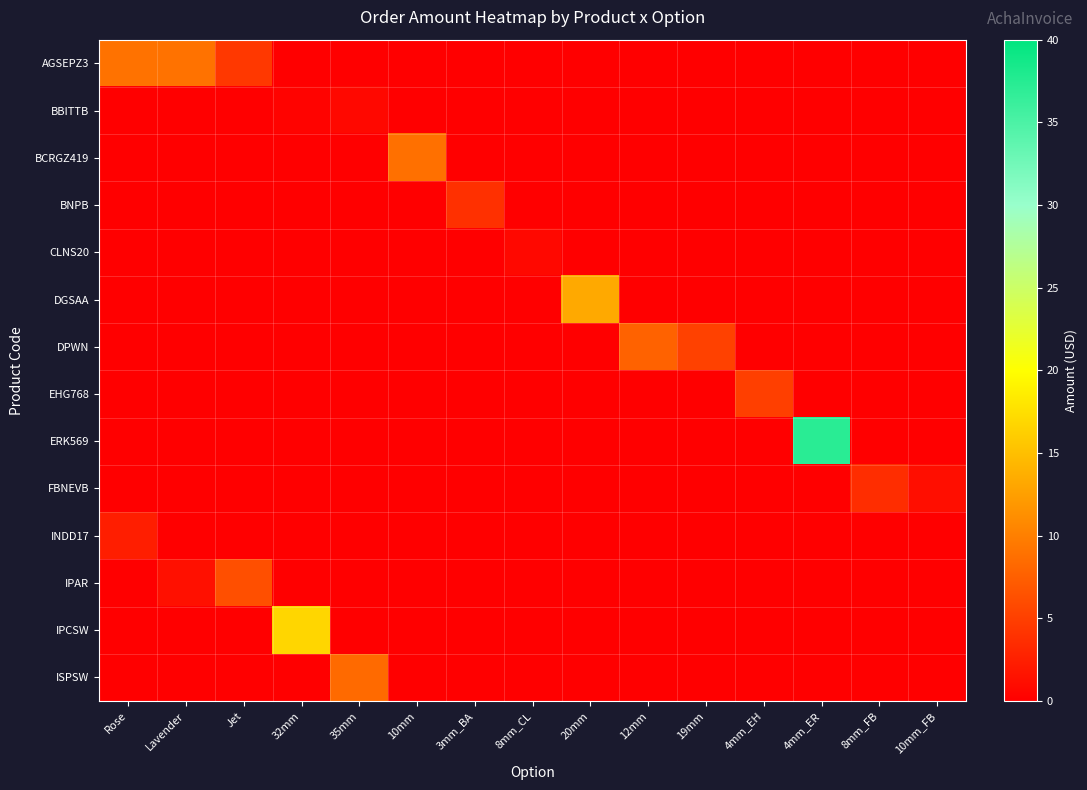

Reading left to right, transcribe all the data shown in this chart.

AGSEPZ3: Rose=9.1	Lavender=9.1	Jet=4.5	32mm=0.0	35mm=0.0	10mm=0.0	3mm_BA=0.0	8mm_CL=0.0	20mm=0.0	12mm=0.0	19mm=0.0	4mm_EH=0.0	4mm_ER=0.0	8mm_FB=0.0	10mm_FB=0.0
BBITTB: Rose=0.0	Lavender=0.0	Jet=0.0	32mm=0.4	35mm=0.7	10mm=0.0	3mm_BA=0.0	8mm_CL=0.0	20mm=0.0	12mm=0.0	19mm=0.0	4mm_EH=0.0	4mm_ER=0.0	8mm_FB=0.0	10mm_FB=0.0
BCRGZ419: Rose=0.0	Lavender=0.0	Jet=0.0	32mm=0.0	35mm=0.0	10mm=8.9	3mm_BA=0.0	8mm_CL=0.0	20mm=0.0	12mm=0.0	19mm=0.0	4mm_EH=0.0	4mm_ER=0.0	8mm_FB=0.0	10mm_FB=0.0
BNPB: Rose=0.0	Lavender=0.0	Jet=0.0	32mm=0.0	35mm=0.0	10mm=0.0	3mm_BA=3.9	8mm_CL=0.0	20mm=0.0	12mm=0.0	19mm=0.0	4mm_EH=0.0	4mm_ER=0.0	8mm_FB=0.0	10mm_FB=0.0
CLNS20: Rose=0.0	Lavender=0.0	Jet=0.0	32mm=0.0	35mm=0.0	10mm=0.0	3mm_BA=0.0	8mm_CL=0.8	20mm=0.0	12mm=0.0	19mm=0.0	4mm_EH=0.0	4mm_ER=0.0	8mm_FB=0.0	10mm_FB=0.0
DGSAA: Rose=0.0	Lavender=0.0	Jet=0.0	32mm=0.0	35mm=0.0	10mm=0.0	3mm_BA=0.0	8mm_CL=0.0	20mm=13.3	12mm=0.0	19mm=0.0	4mm_EH=0.0	4mm_ER=0.0	8mm_FB=0.0	10mm_FB=0.0
DPWN: Rose=0.0	Lavender=0.0	Jet=0.0	32mm=0.0	35mm=0.0	10mm=0.0	3mm_BA=0.0	8mm_CL=0.0	20mm=0.0	12mm=7.8	19mm=5.2	4mm_EH=0.0	4mm_ER=0.0	8mm_FB=0.0	10mm_FB=0.0
EHG768: Rose=0.0	Lavender=0.0	Jet=0.0	32mm=0.0	35mm=0.0	10mm=0.0	3mm_BA=0.0	8mm_CL=0.0	20mm=0.0	12mm=0.0	19mm=0.0	4mm_EH=5.0	4mm_ER=0.0	8mm_FB=0.0	10mm_FB=0.0
ERK569: Rose=0.0	Lavender=0.0	Jet=0.0	32mm=0.0	35mm=0.0	10mm=0.0	3mm_BA=0.0	8mm_CL=0.0	20mm=0.0	12mm=0.0	19mm=0.0	4mm_EH=0.0	4mm_ER=37.2	8mm_FB=0.0	10mm_FB=0.0
FBNEVB: Rose=0.0	Lavender=0.0	Jet=0.0	32mm=0.0	35mm=0.0	10mm=0.0	3mm_BA=0.0	8mm_CL=0.0	20mm=0.0	12mm=0.0	19mm=0.0	4mm_EH=0.0	4mm_ER=0.0	8mm_FB=3.6	10mm_FB=1.2
INDD17: Rose=2.5	Lavender=0.0	Jet=0.0	32mm=0.0	35mm=0.0	10mm=0.0	3mm_BA=0.0	8mm_CL=0.0	20mm=0.0	12mm=0.0	19mm=0.0	4mm_EH=0.0	4mm_ER=0.0	8mm_FB=0.0	10mm_FB=0.0
IPAR: Rose=0.0	Lavender=1.4	Jet=6.3	32mm=0.0	35mm=0.0	10mm=0.0	3mm_BA=0.0	8mm_CL=0.0	20mm=0.0	12mm=0.0	19mm=0.0	4mm_EH=0.0	4mm_ER=0.0	8mm_FB=0.0	10mm_FB=0.0
IPCSW: Rose=0.0	Lavender=0.0	Jet=0.0	32mm=16.8	35mm=0.0	10mm=0.0	3mm_BA=0.0	8mm_CL=0.0	20mm=0.0	12mm=0.0	19mm=0.0	4mm_EH=0.0	4mm_ER=0.0	8mm_FB=0.0	10mm_FB=0.0
ISPSW: Rose=0.0	Lavender=0.0	Jet=0.0	32mm=0.0	35mm=8.4	10mm=0.0	3mm_BA=0.0	8mm_CL=0.0	20mm=0.0	12mm=0.0	19mm=0.0	4mm_EH=0.0	4mm_ER=0.0	8mm_FB=0.0	10mm_FB=0.0